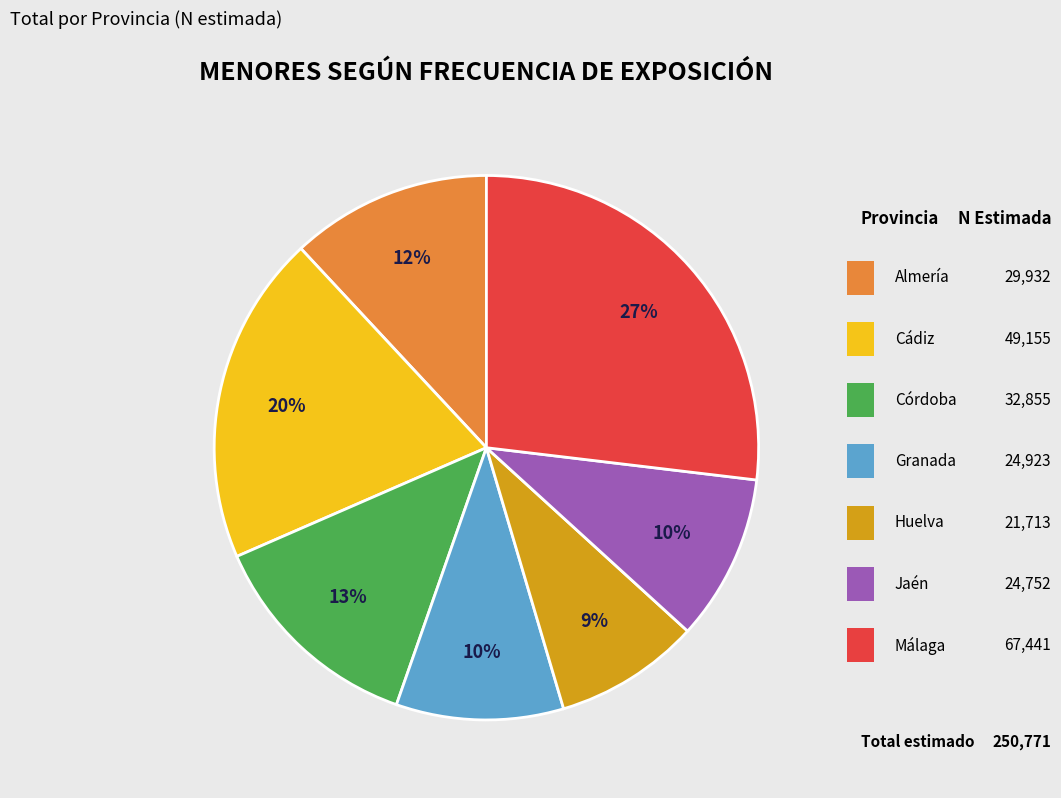

Does any single category account for the majority?

No